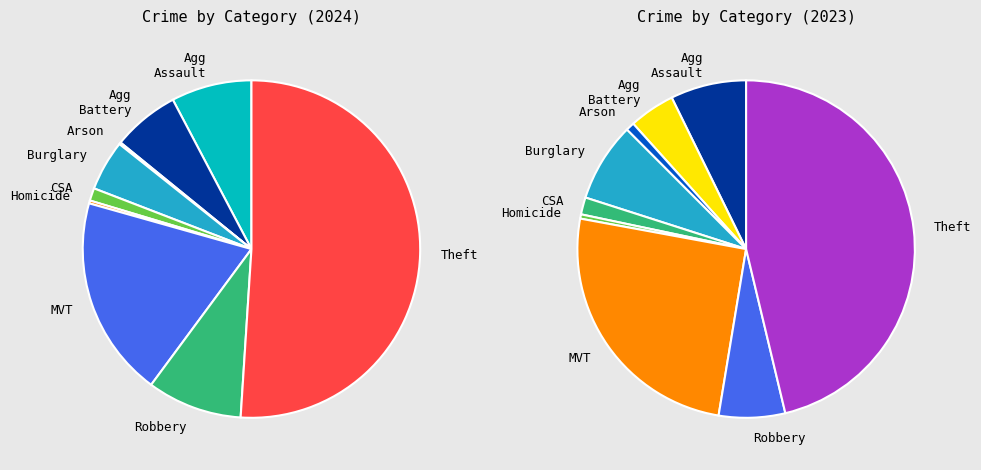

Is there any slice that represents more than half of the pie?

Yes